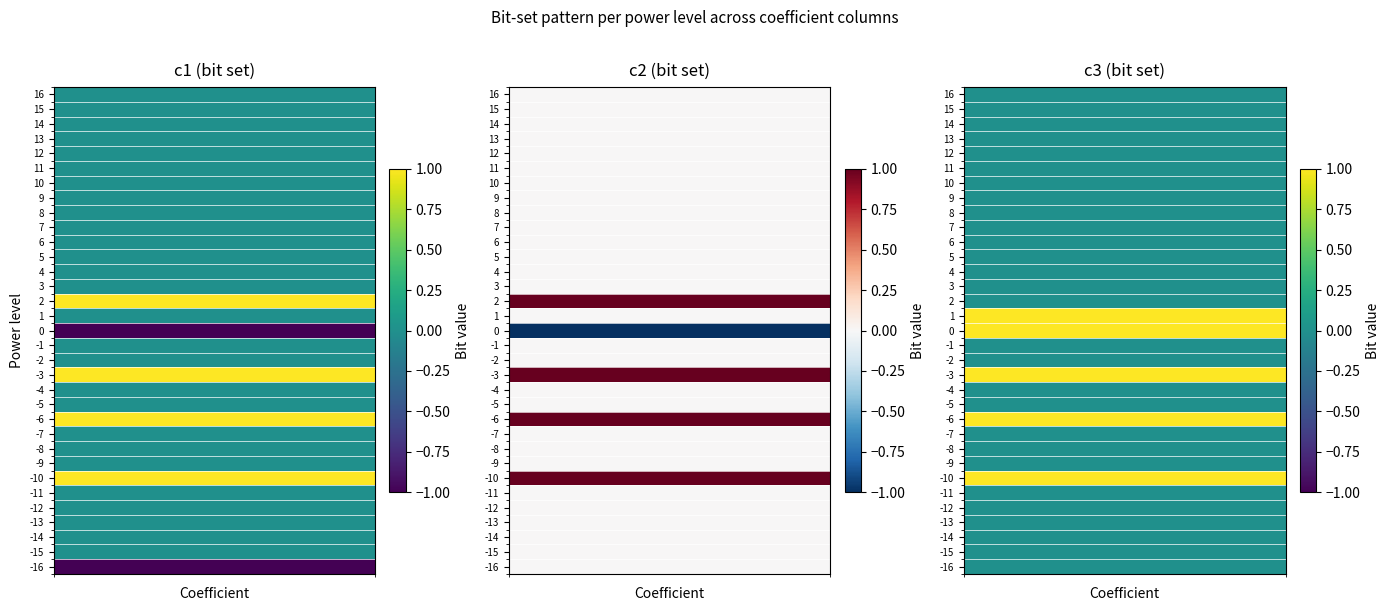

Which series changed the most between -2 and -14?

c1